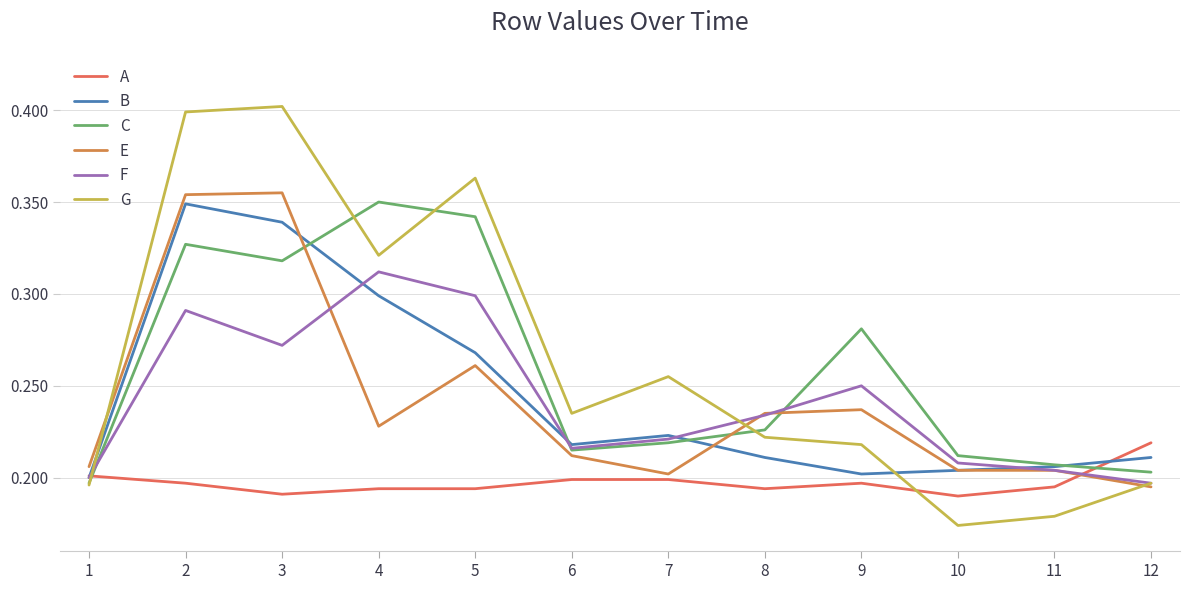

At how many categories does at least one series exceed 0?

12